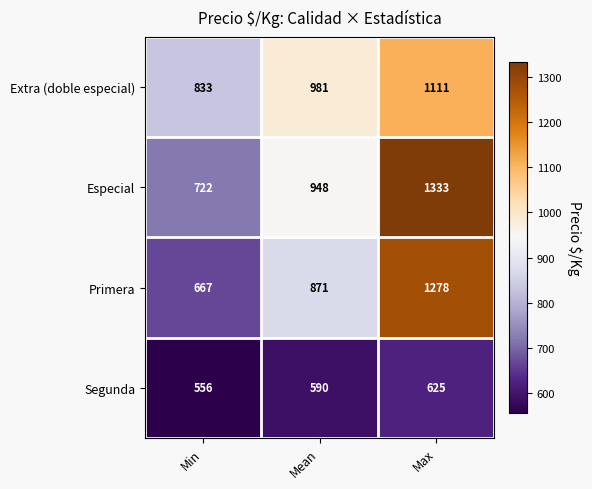

Read the Primera value at Min, to the nearest 10.

670